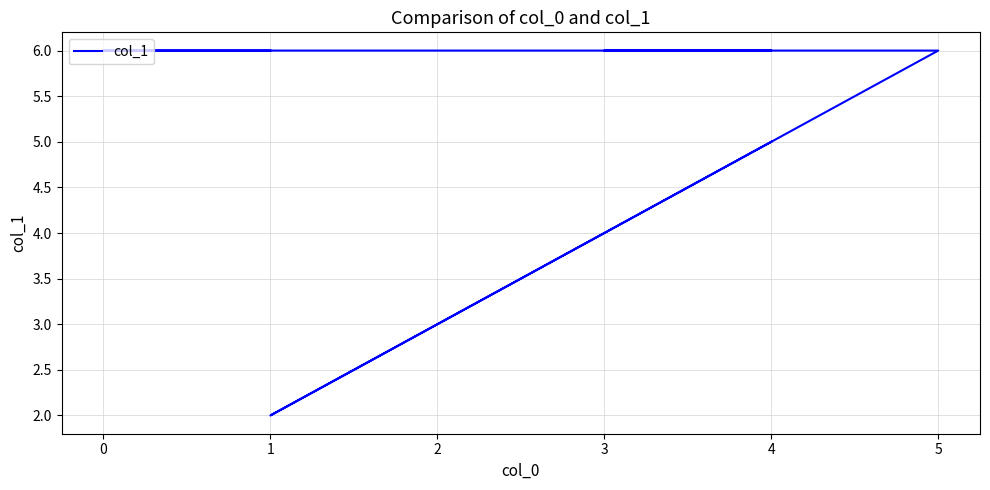

List the labels in order of value, smallest first.

1, 4, 1, 0, 2, 4, 3, 5